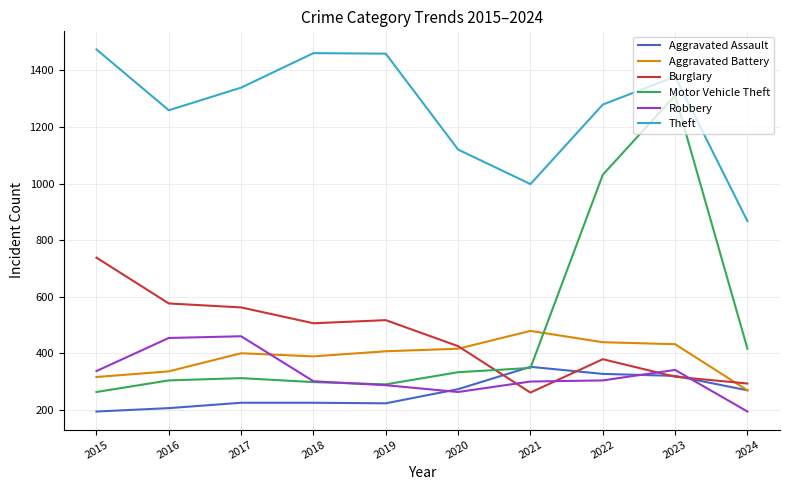

At which label is Motor Vehicle Theft closest to 787?

2022